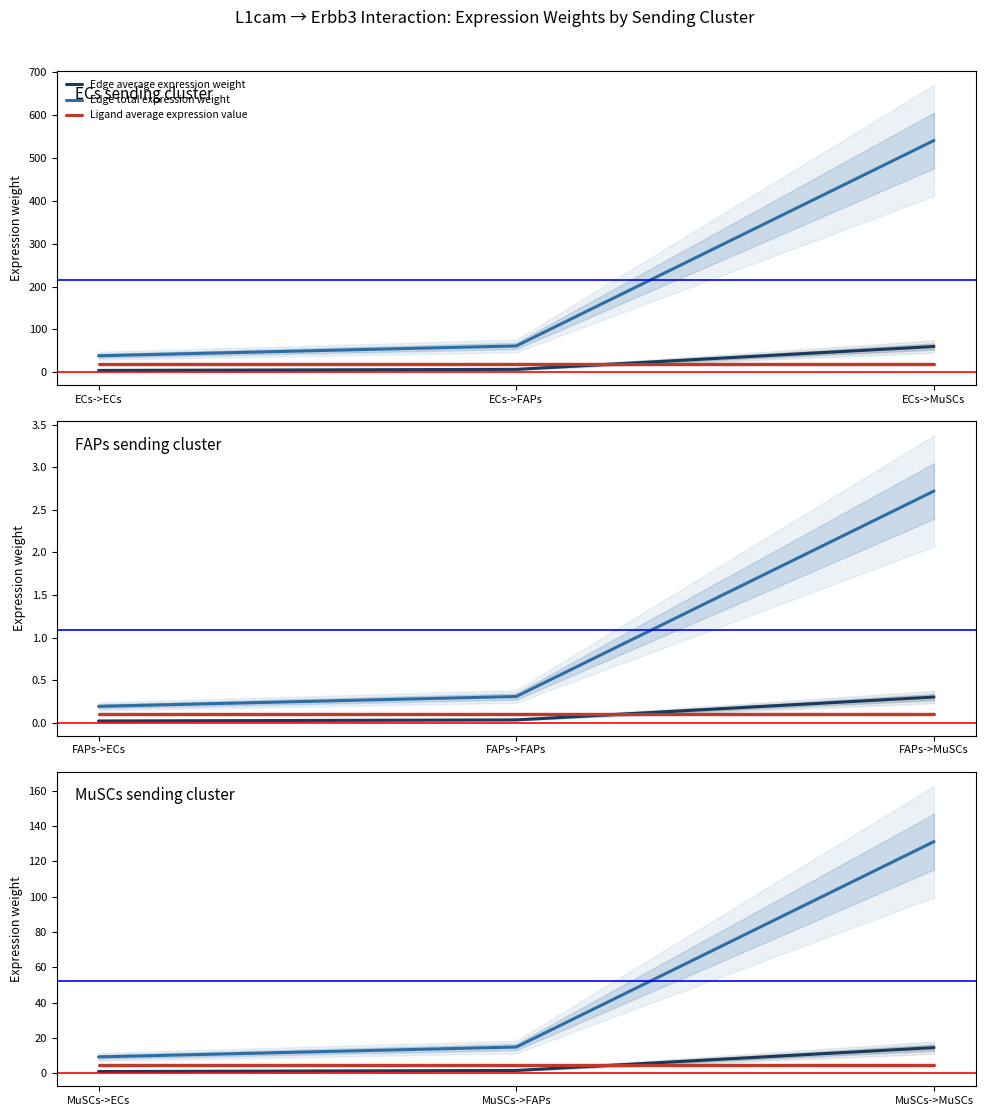

Which category has the lowest value across all series?

MuSCs->ECs